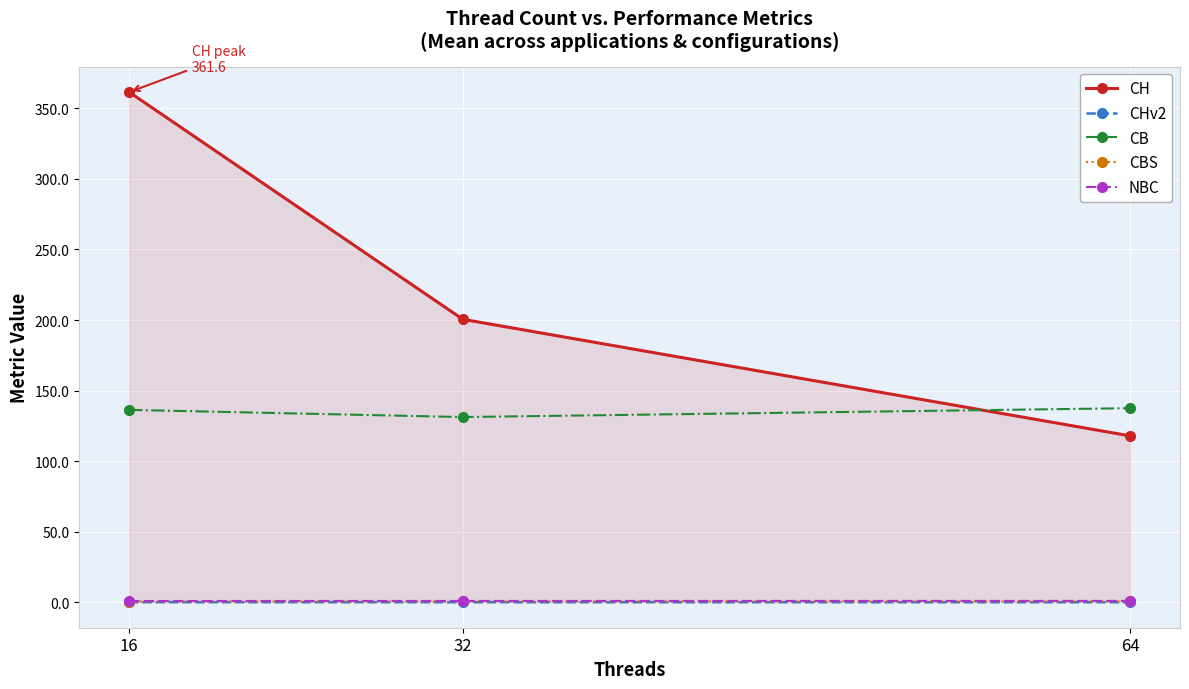

Does the chart have visible grid lines?

Yes